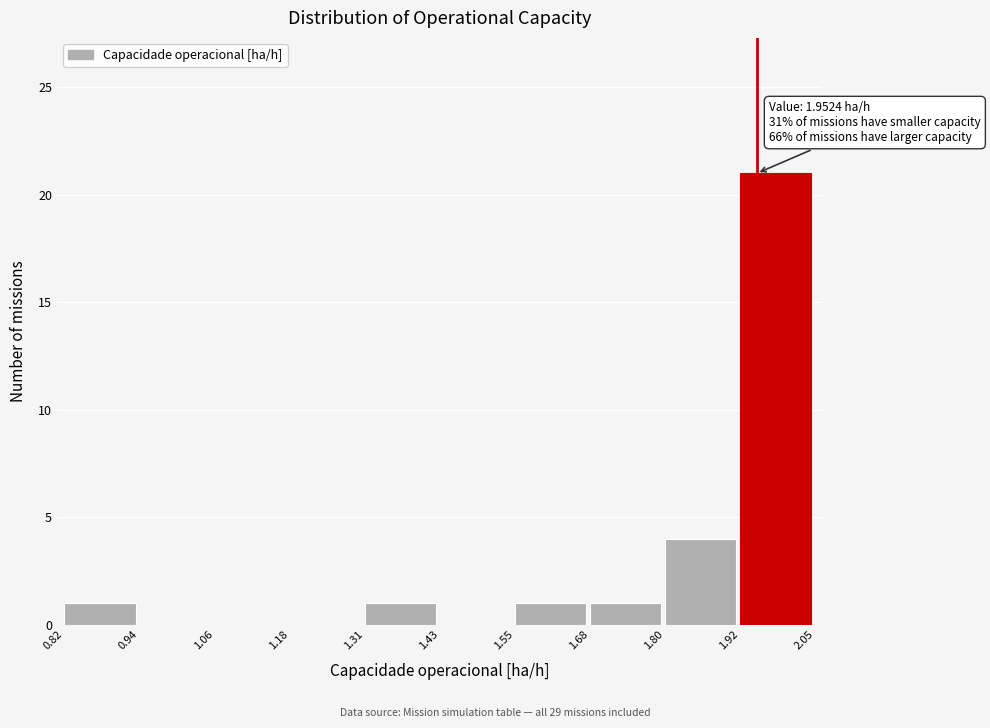

Over which range of the x-axis is the bar tallest?

1.92 to 2.05